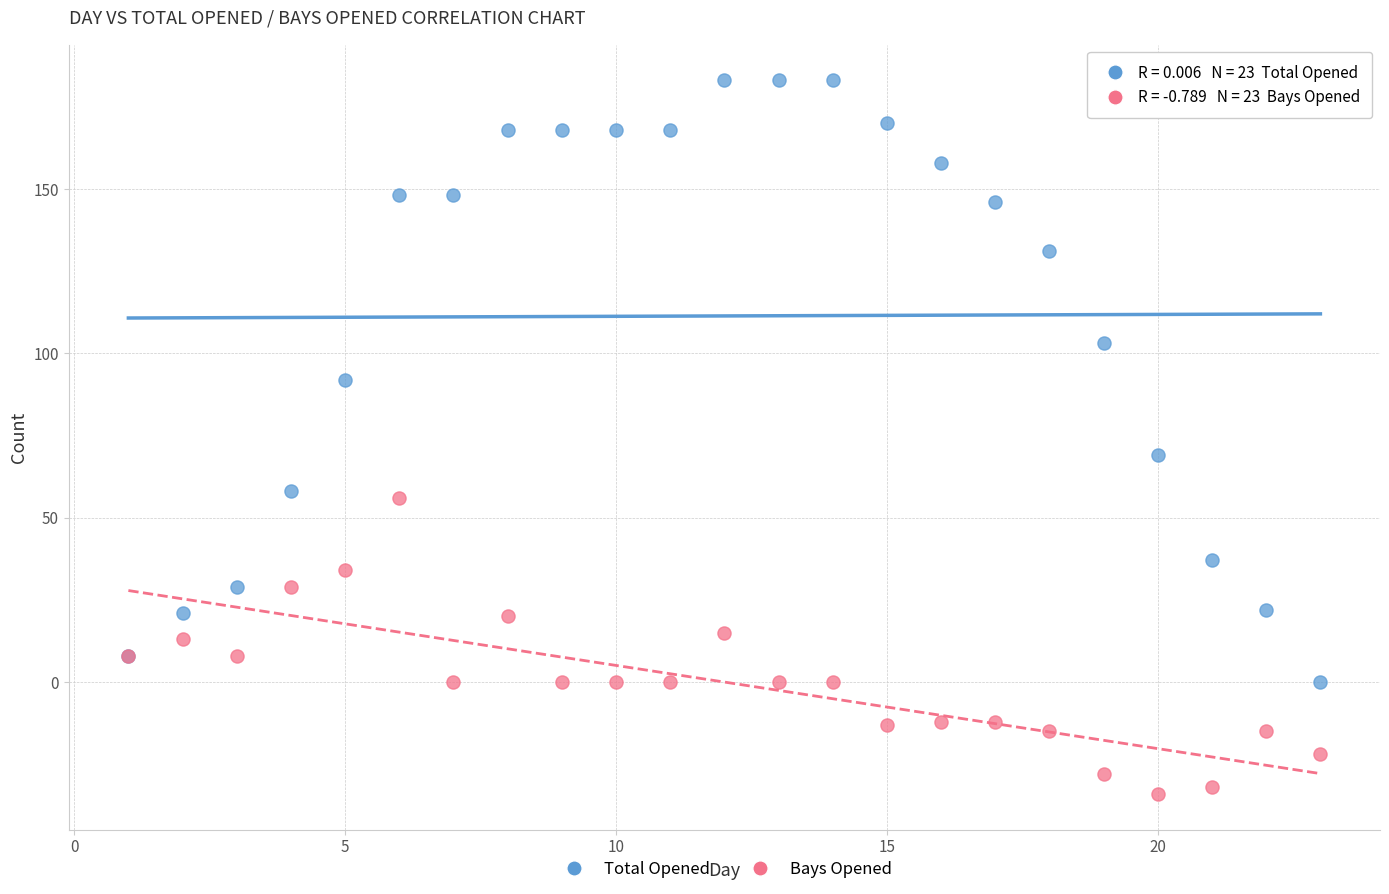

Which series contains the highest Y value?

Total Opened